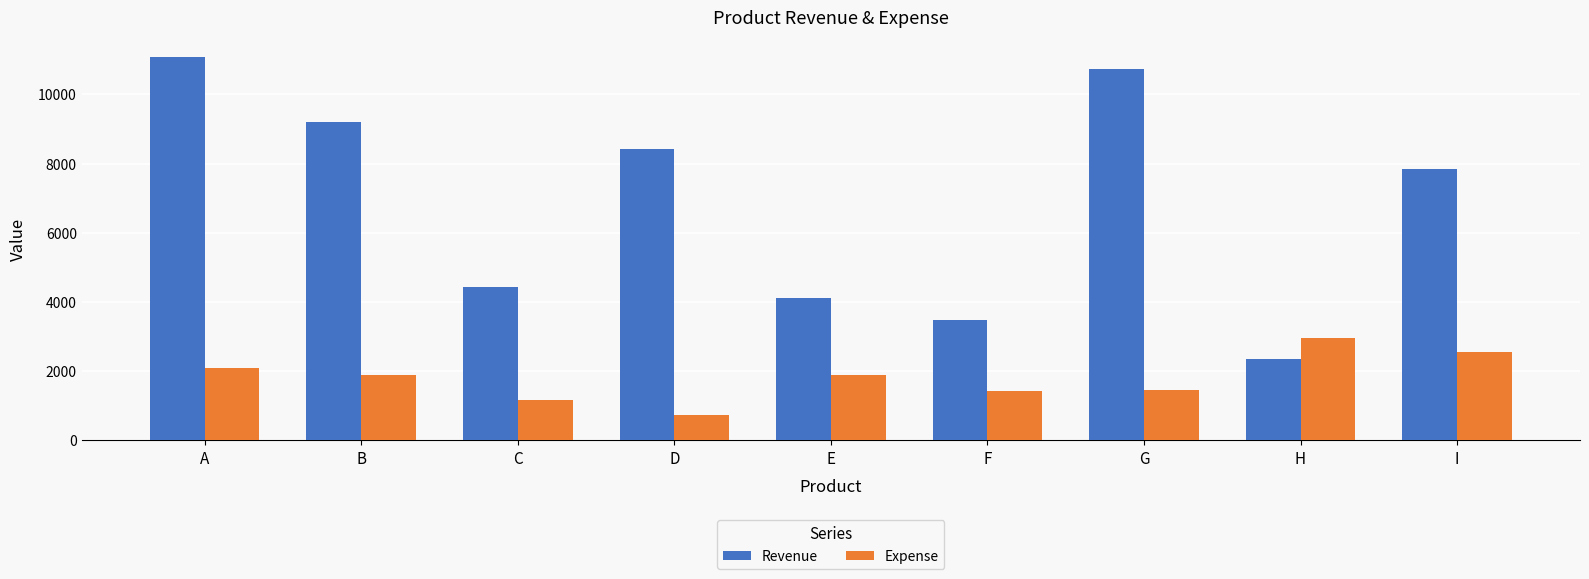

Is the value of Revenue at D greater than the value of Expense at H?

Yes